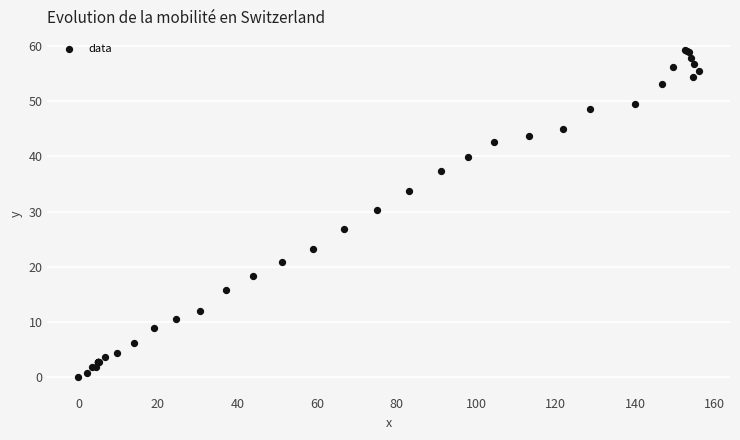

What Y value in the scatter plot is closest to 29?

30.3